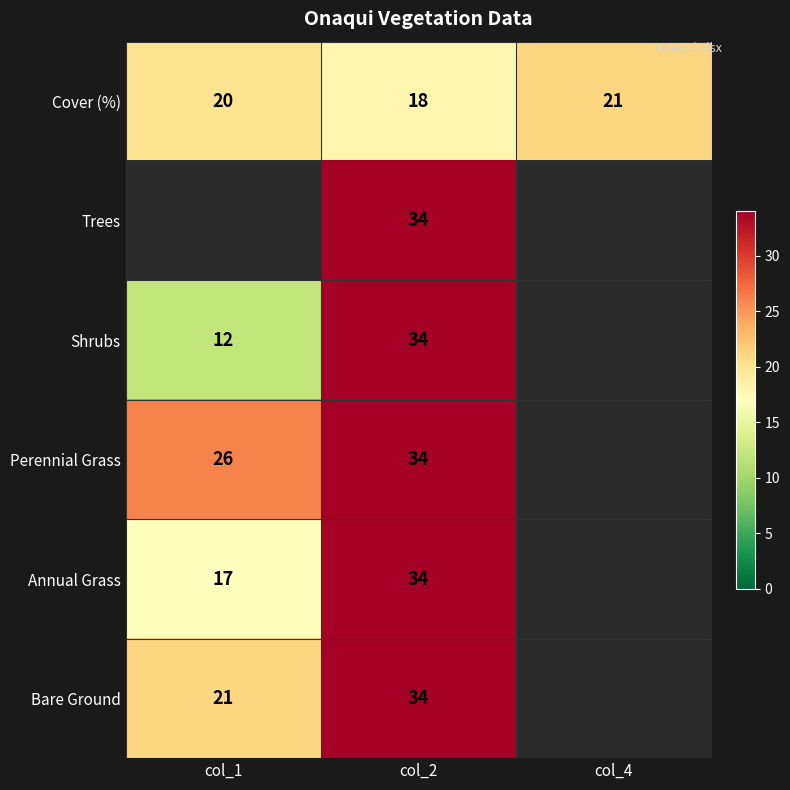

At how many categories does at least one series exceed 19?

3